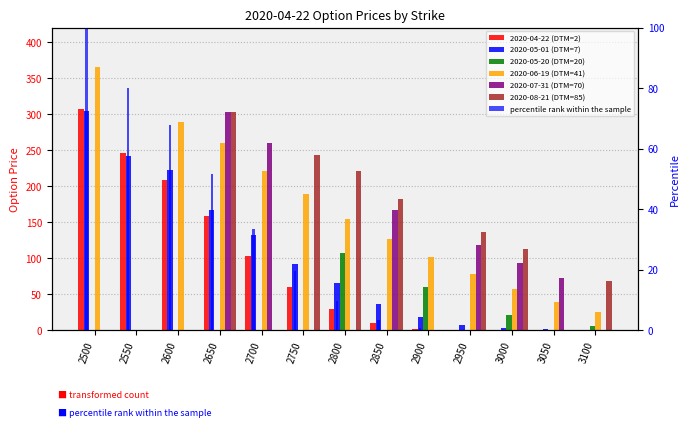

How many data points in 2020-06-19 (DTM=41) are above 126?

7